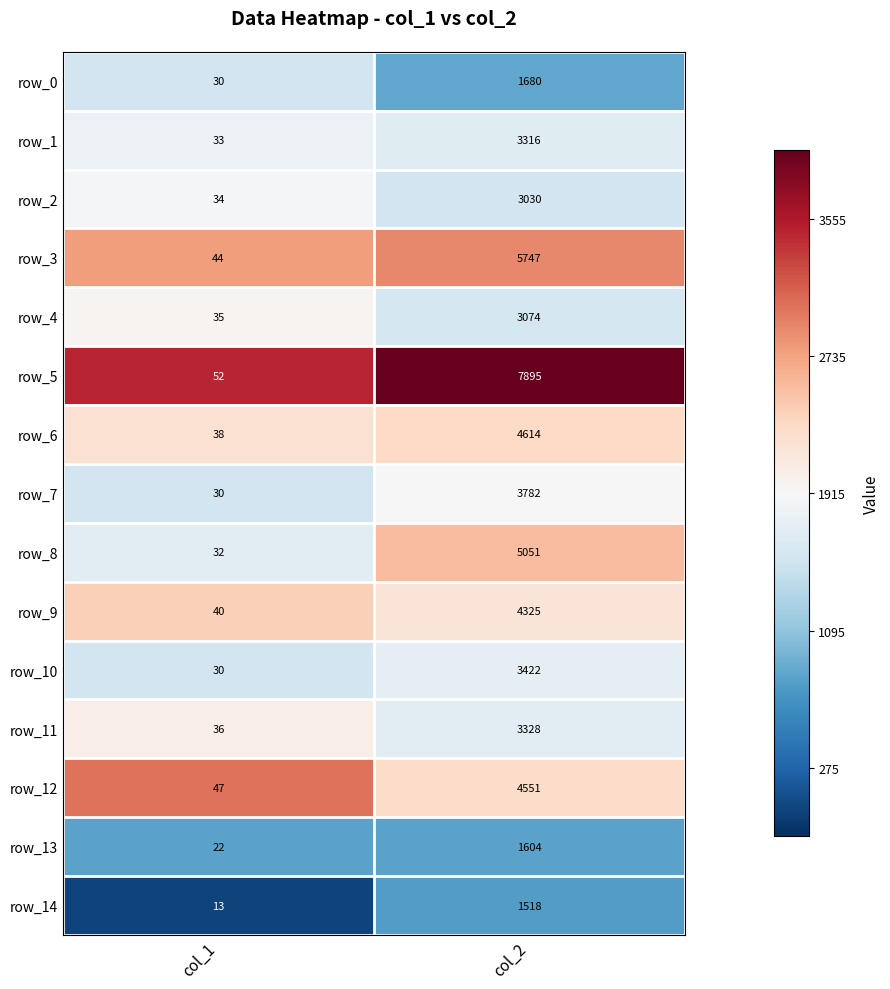

Reading right to left, extract all data points from this chart.

row_0: col_2=1680	col_1=30
row_1: col_2=3316	col_1=33
row_2: col_2=3030	col_1=34
row_3: col_2=5747	col_1=44
row_4: col_2=3074	col_1=35
row_5: col_2=7895	col_1=52
row_6: col_2=4614	col_1=38
row_7: col_2=3782	col_1=30
row_8: col_2=5051	col_1=32
row_9: col_2=4325	col_1=40
row_10: col_2=3422	col_1=30
row_11: col_2=3328	col_1=36
row_12: col_2=4551	col_1=47
row_13: col_2=1604	col_1=22
row_14: col_2=1518	col_1=13